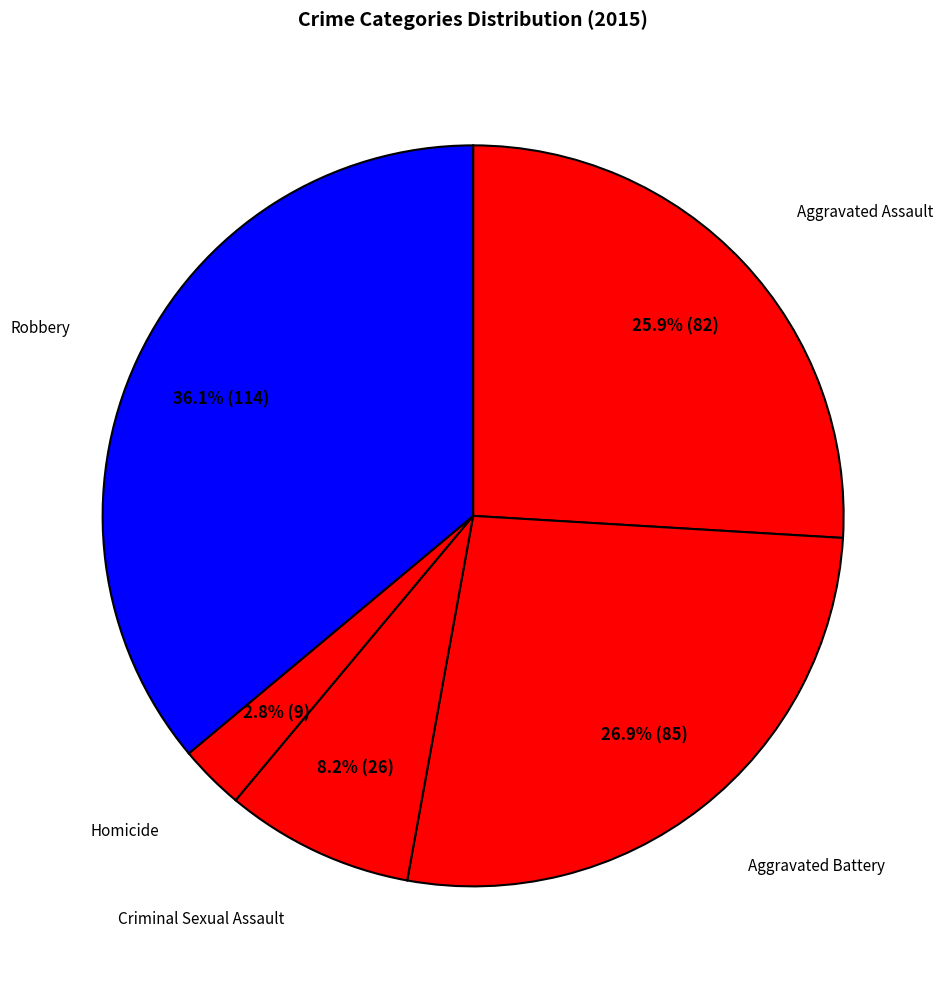

Count the number of slices in the pie.

5